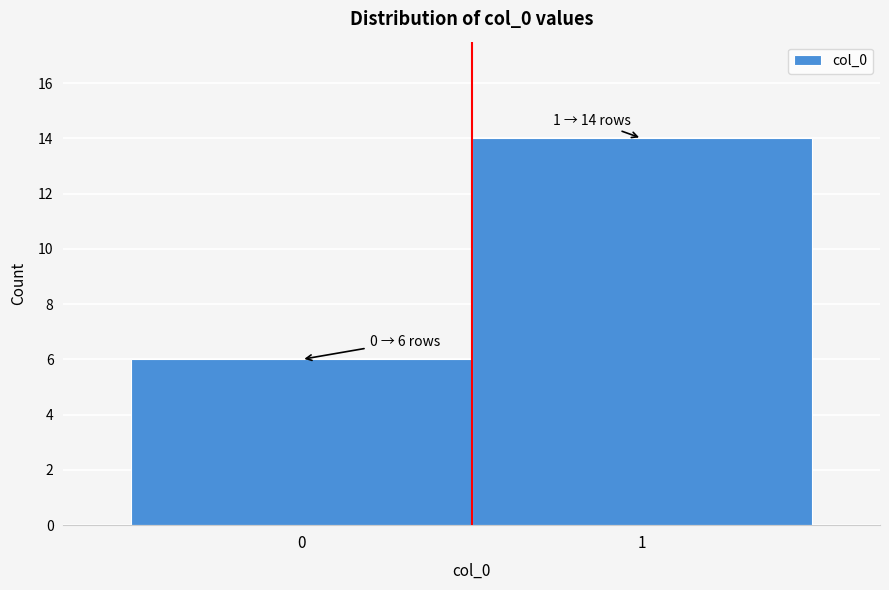

Reading left to right, transcribe all the data shown in this chart.

6	14